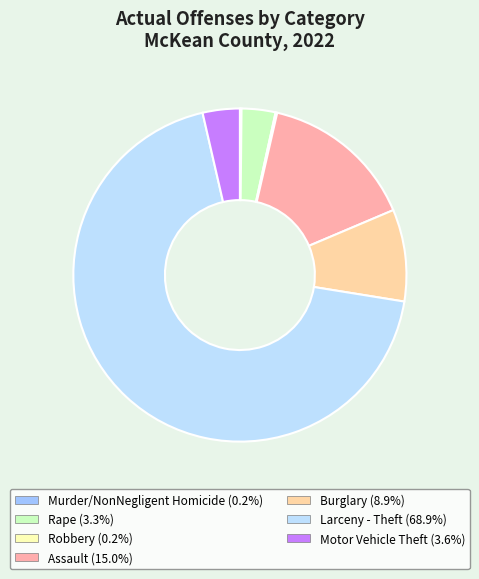

What is the ratio of the value at Burglary to the value at Motor Vehicle Theft?

2.5